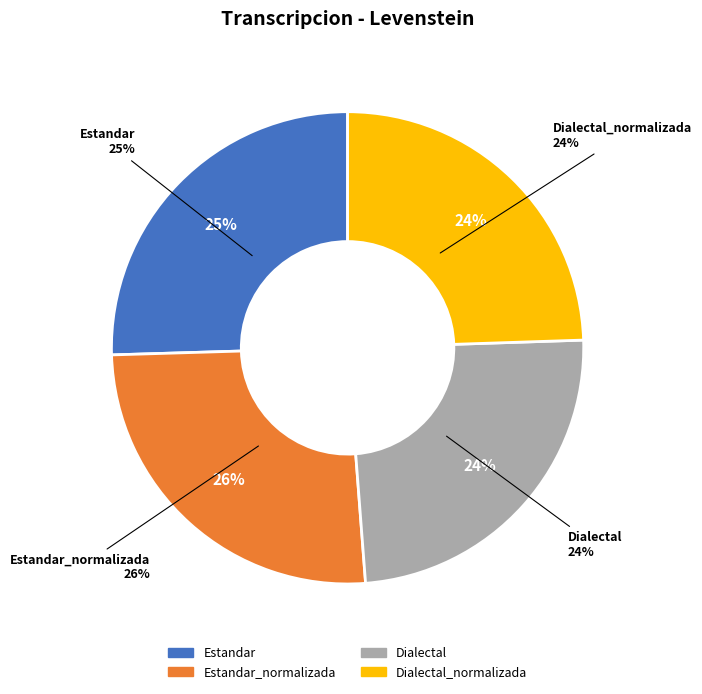

How many segments does this pie chart have?

4